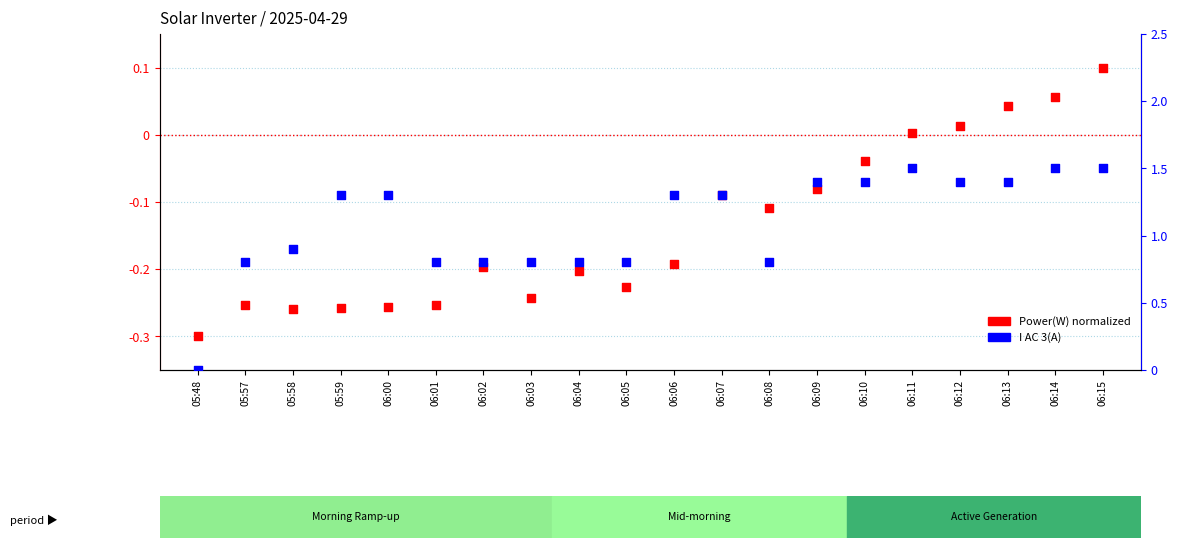

Which series reaches the maximum Y coordinate?

I AC 3(A)